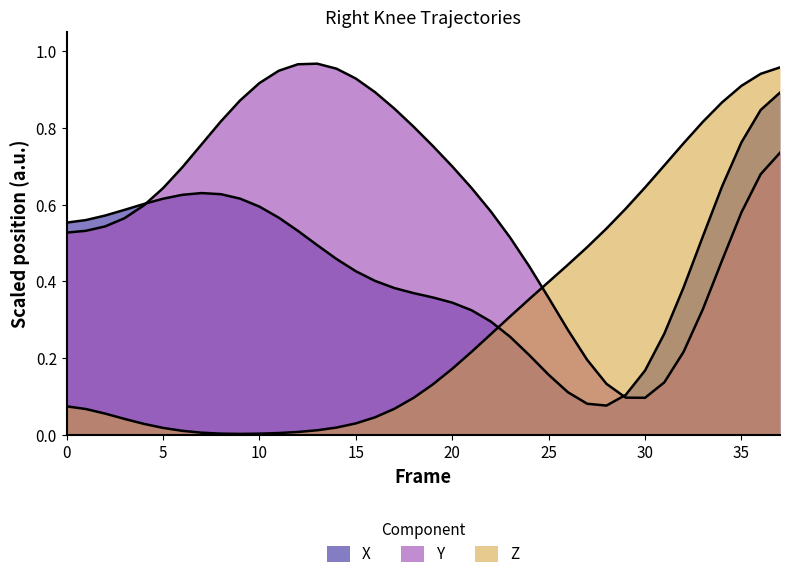

Which series has the widest spread of values?

Z